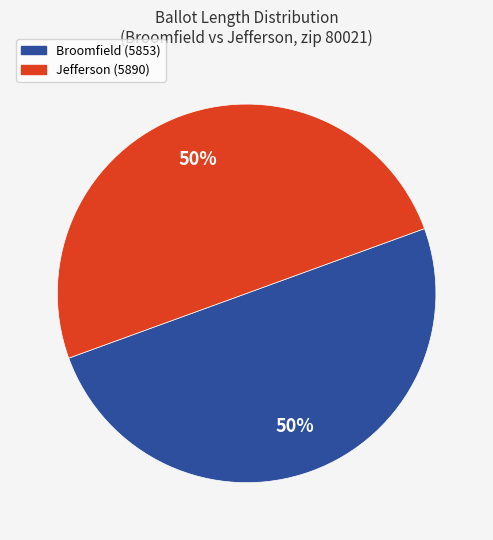

The Jefferson (5890) slice represents 60% of the pie. True or false?

False